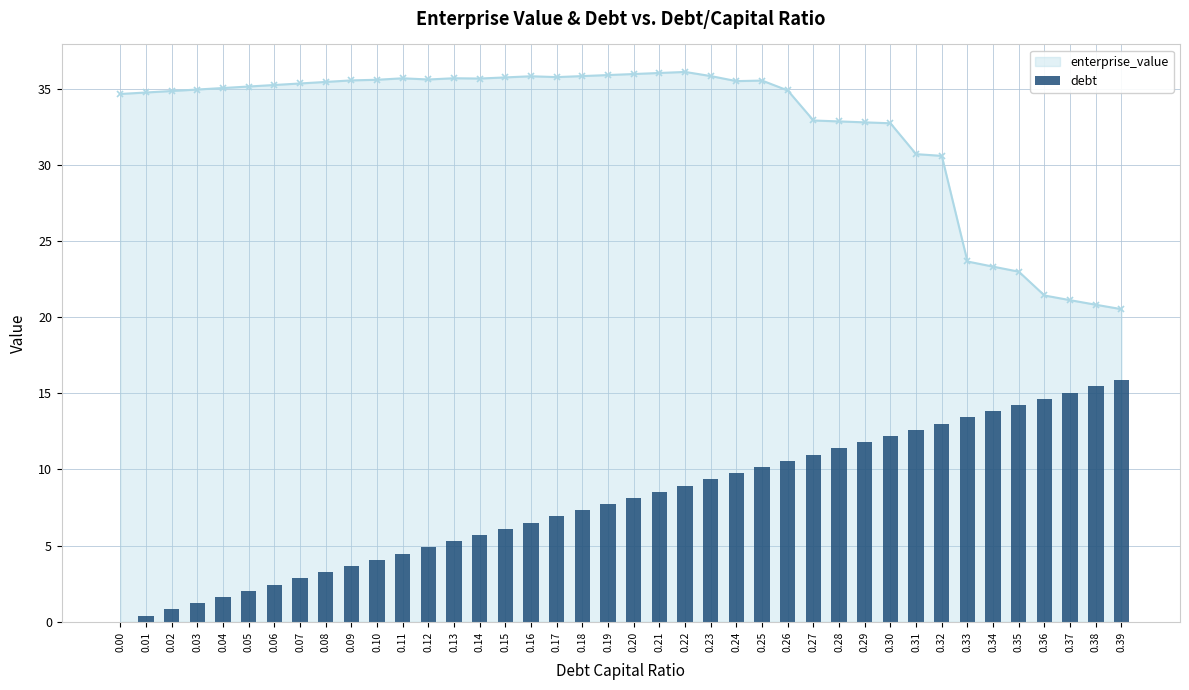

List the series in order of their overall mean, lowest first.

debt, enterprise_value